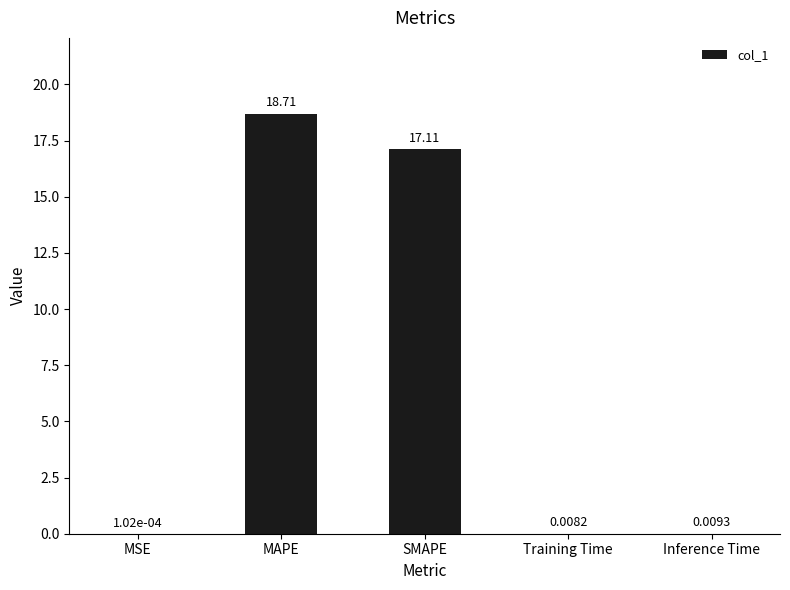

Is it true that the value at SMAPE is 17.1?

True